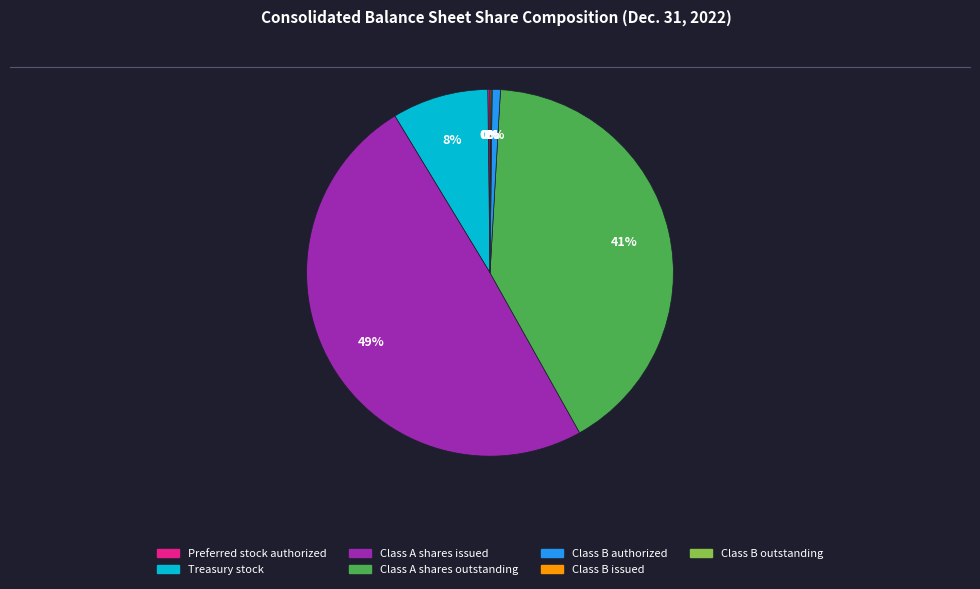

True or false: Class B authorized accounts for 1% of the total.

True